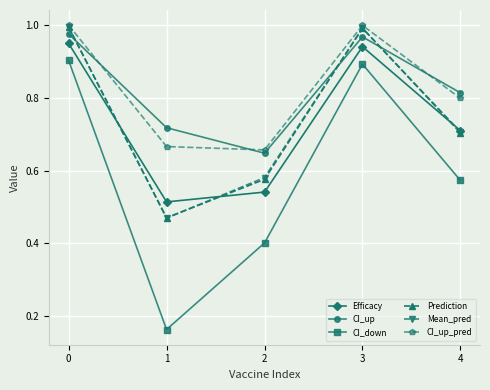

True or false: CI_up and Efficacy intersect in this chart.

False